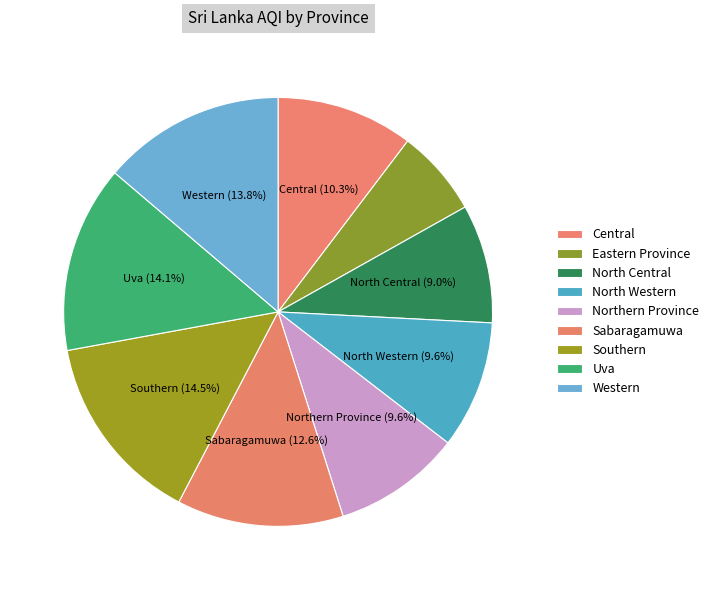

To the nearest percent, what is the difference between the largest and smallest slice percentages?

8%